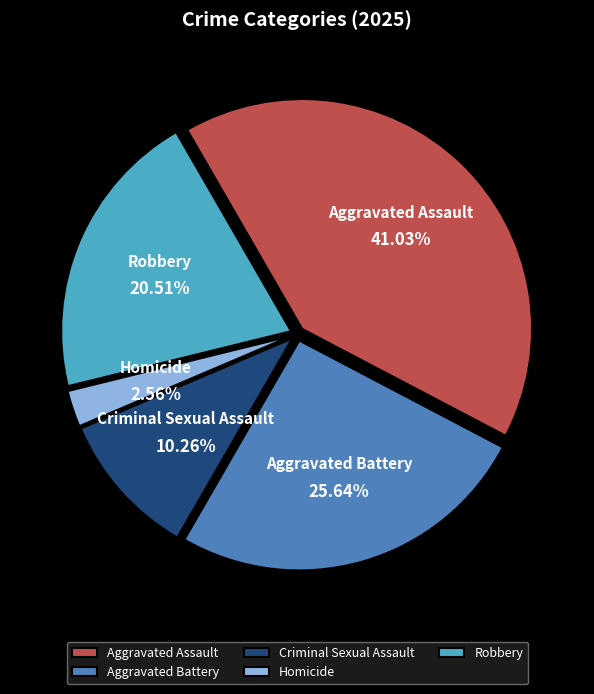

How many slices are in this pie chart?

5